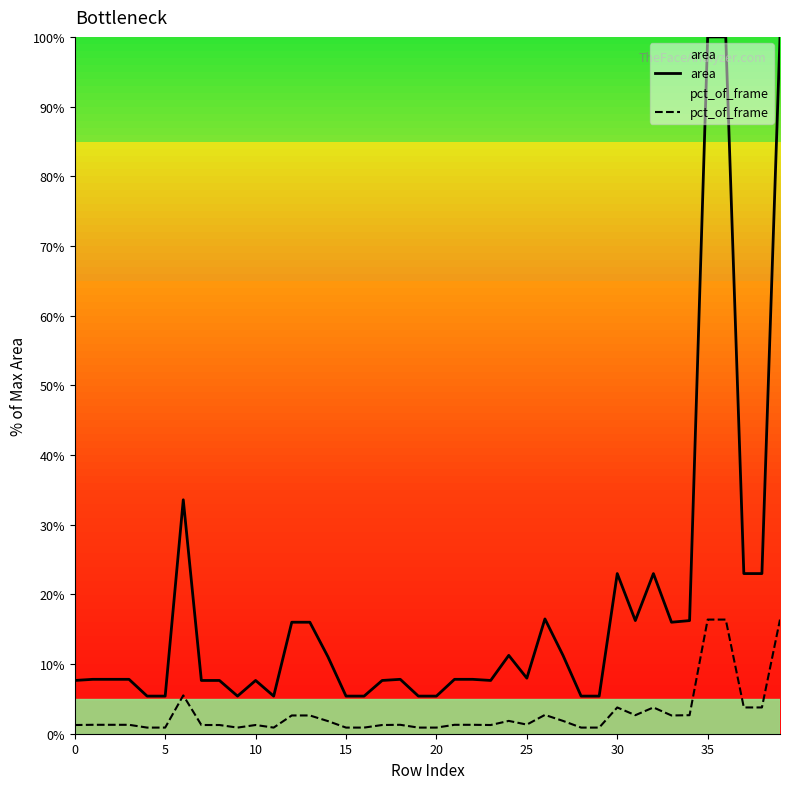

Which series has the largest range (max minus min)?

area